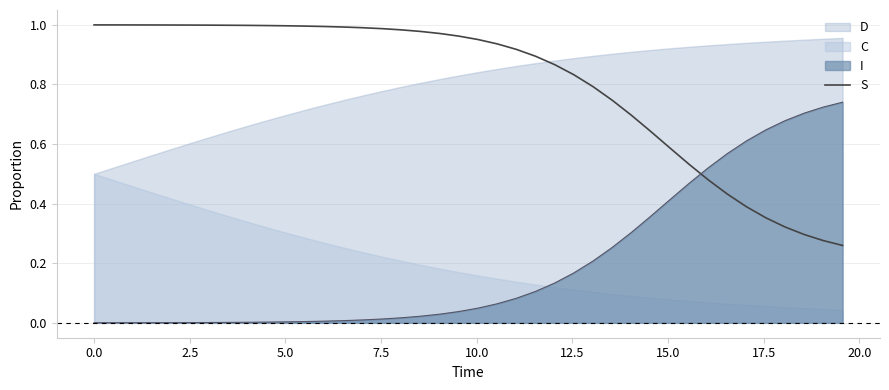

How many times do I and S cross each other?

1